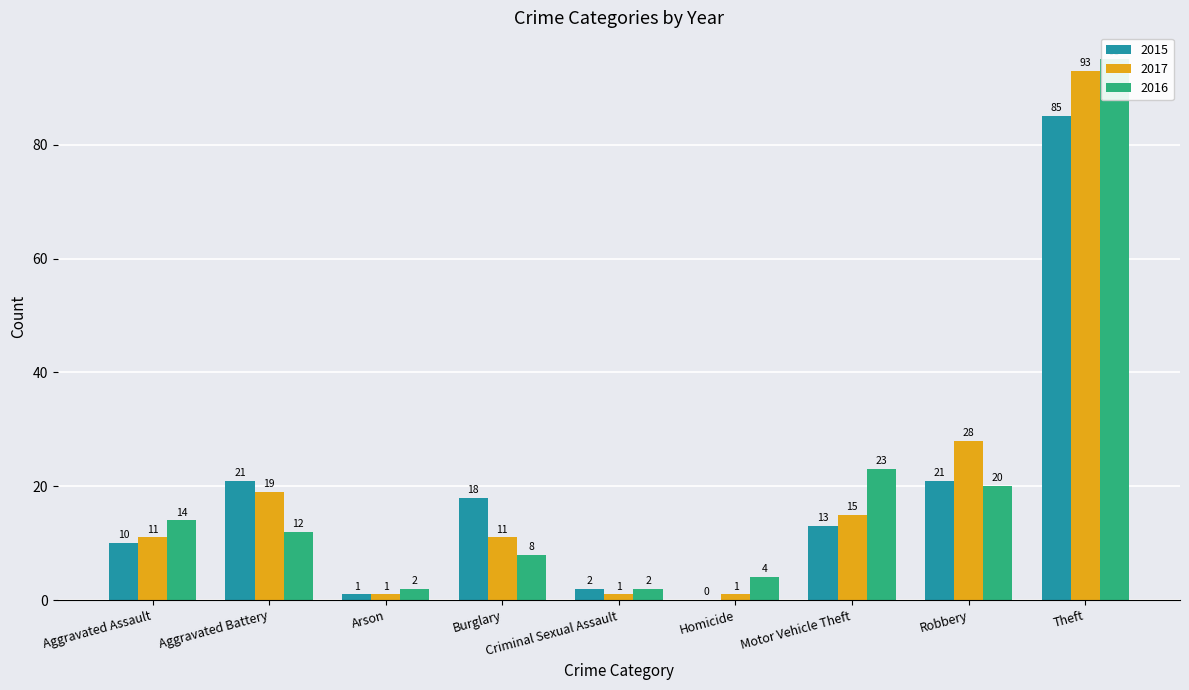

Does the chart contain stacked bars?

No